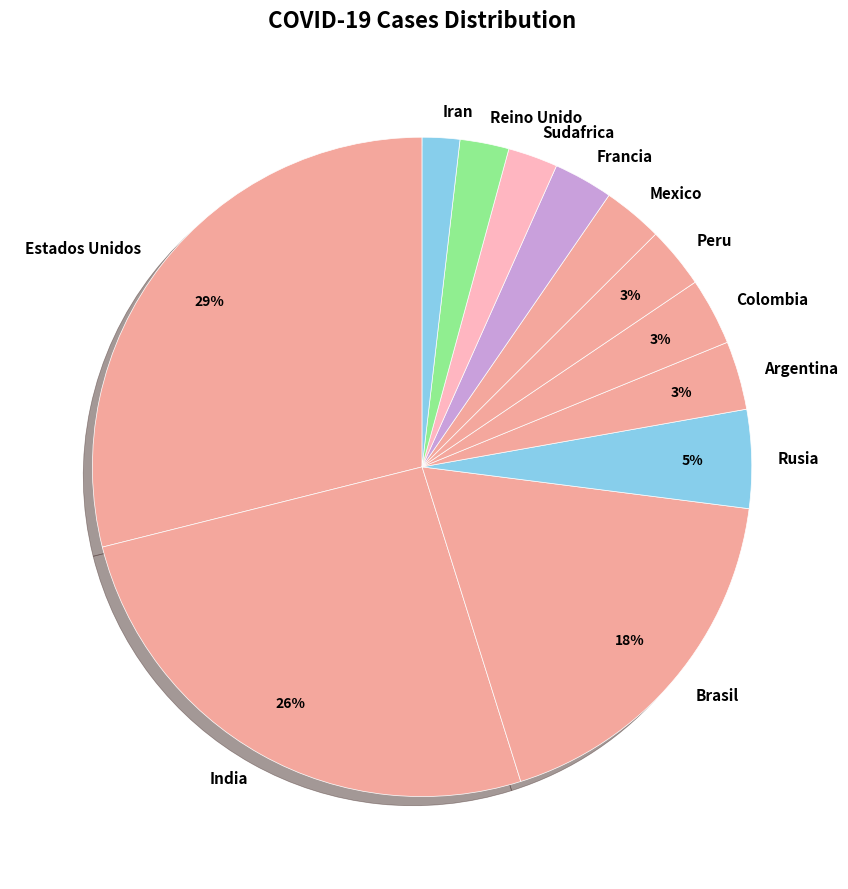

Count the number of slices in the pie.

12